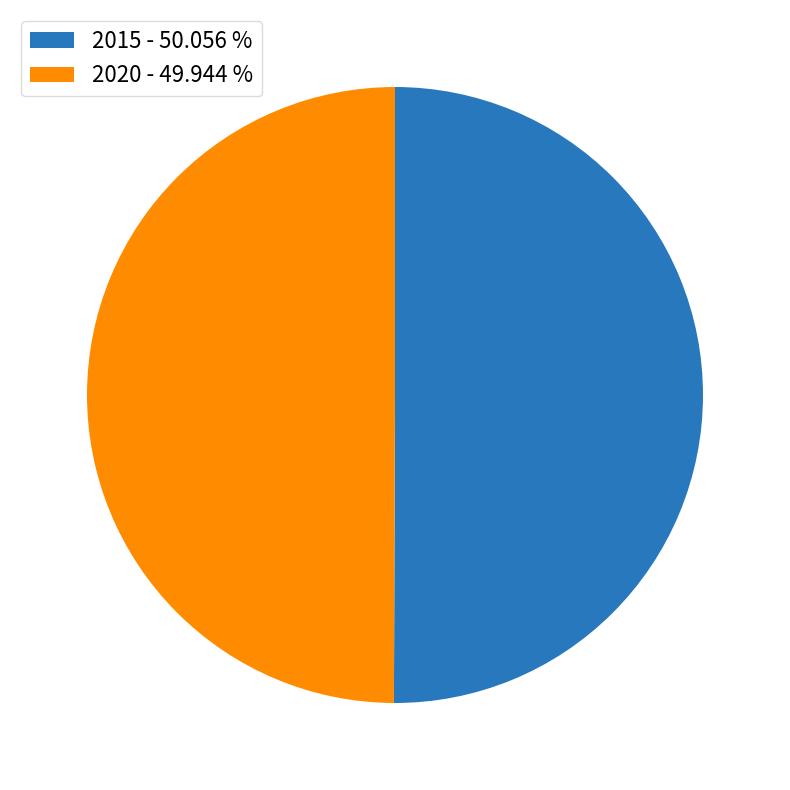

Approximately how many times larger is the value at 2015 - 50.056 % compared to 2020 - 49.944 %?

1.0